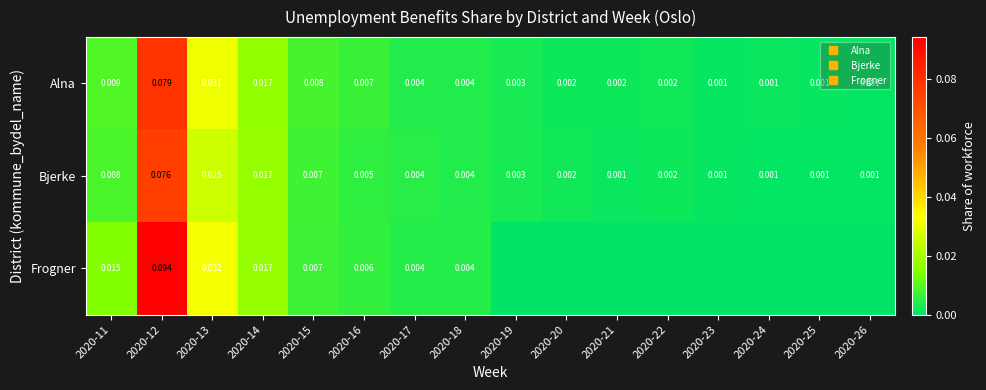

Is the value of Frogner at 2020-22 greater than the value of Alna at 2020-21?

No